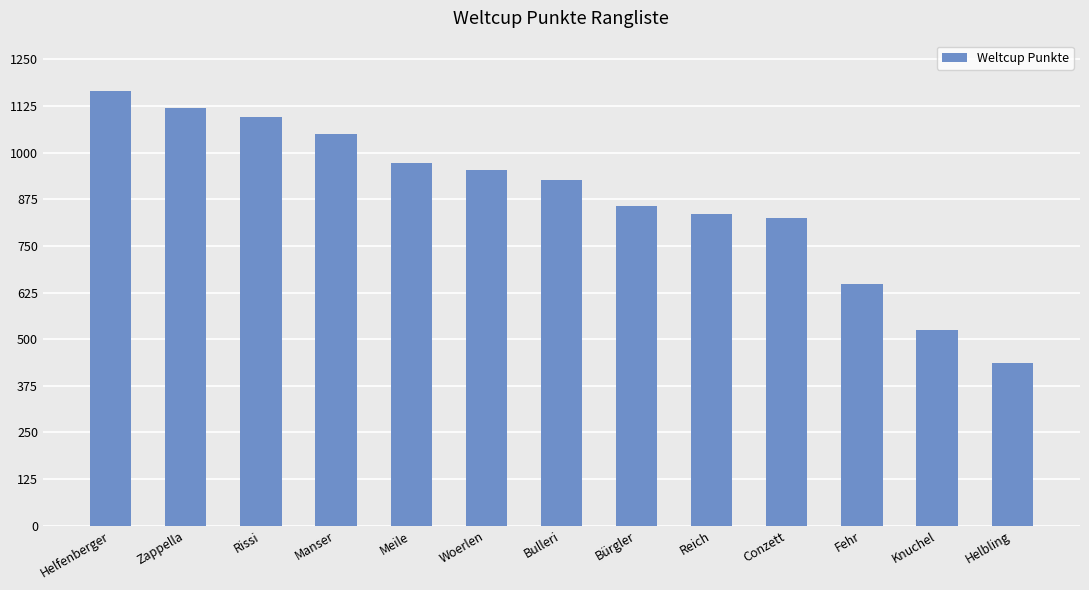

What is the value of the 9th bar from the left?

835